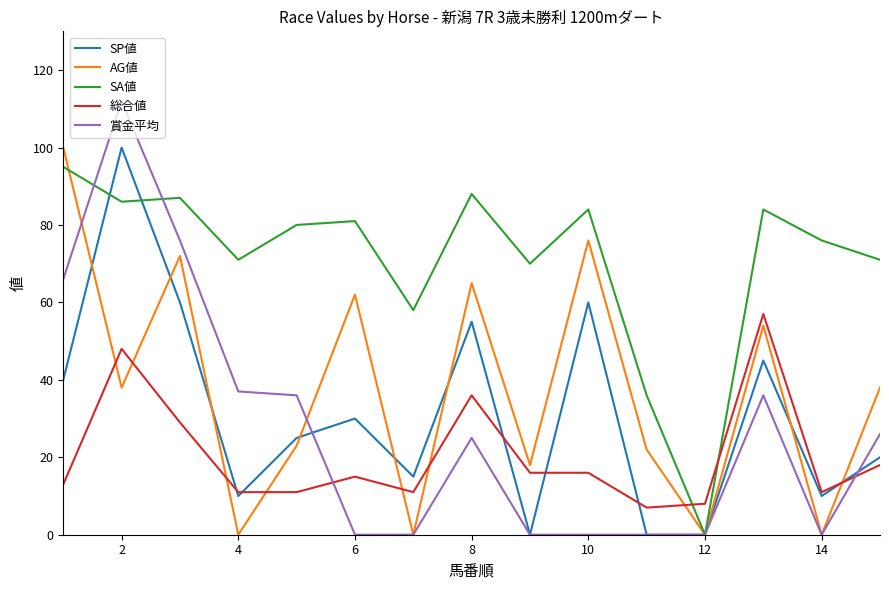

Does the chart have visible grid lines?

No